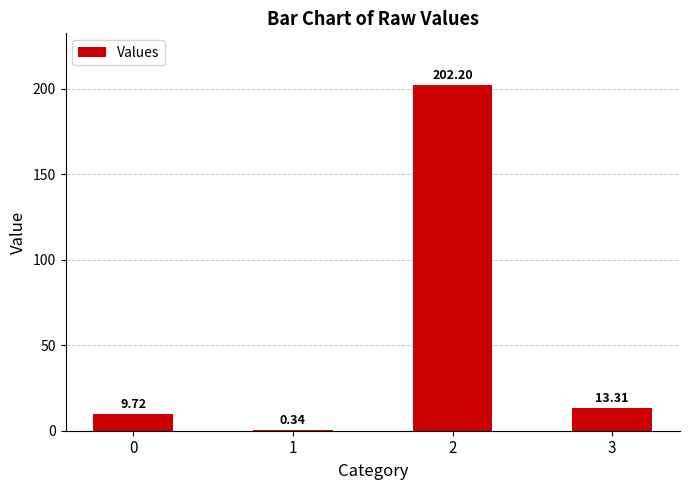

Count the number of categories in the chart.

4